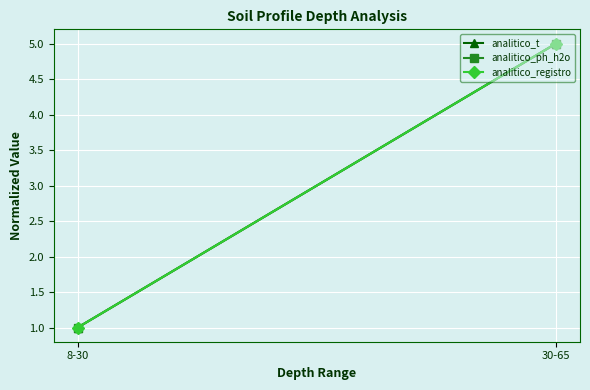

Is it true that analitico_registro equals 0 at 8-30?

False